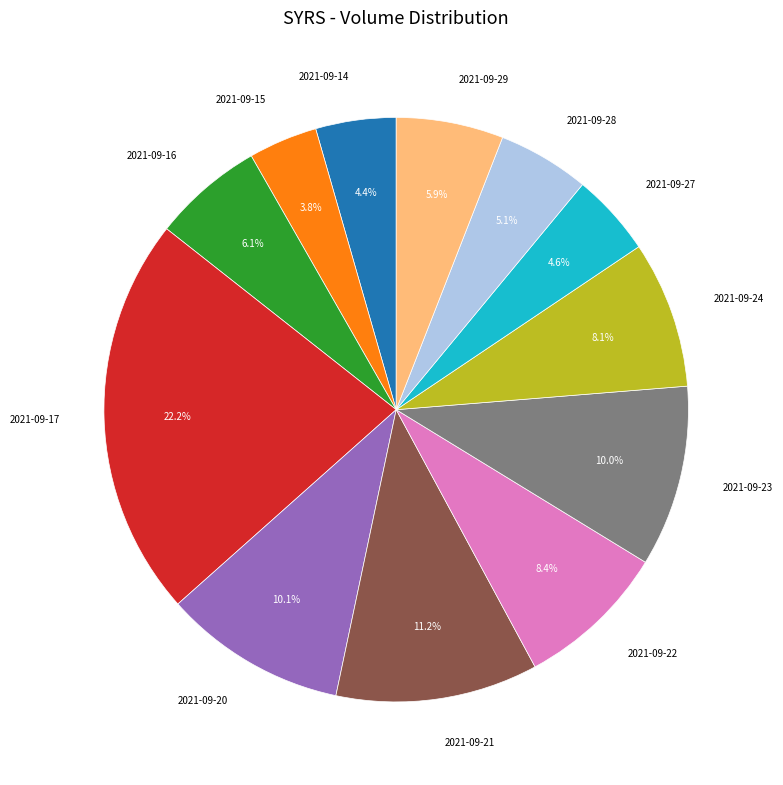

Is it true that 2021-09-14 is 14% of the pie?

False